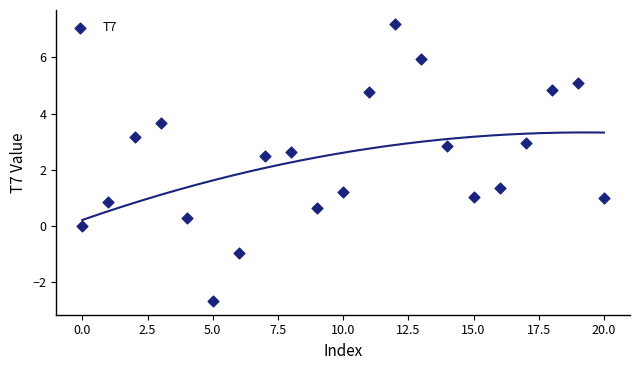

What is the range of Y values (max minus min)?

9.8